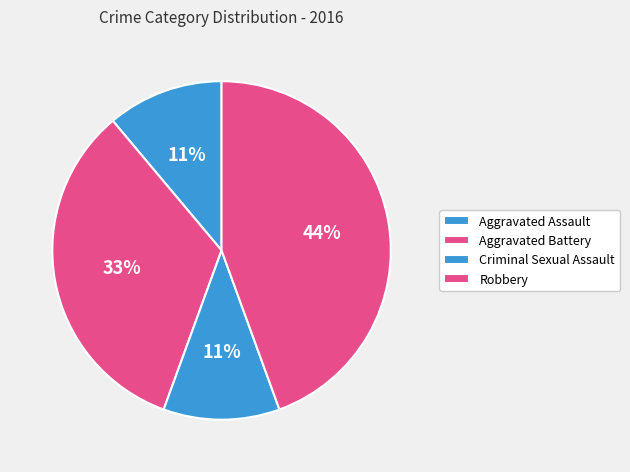

What is the ratio of the value at Aggravated Assault to the value at Robbery?

0.2